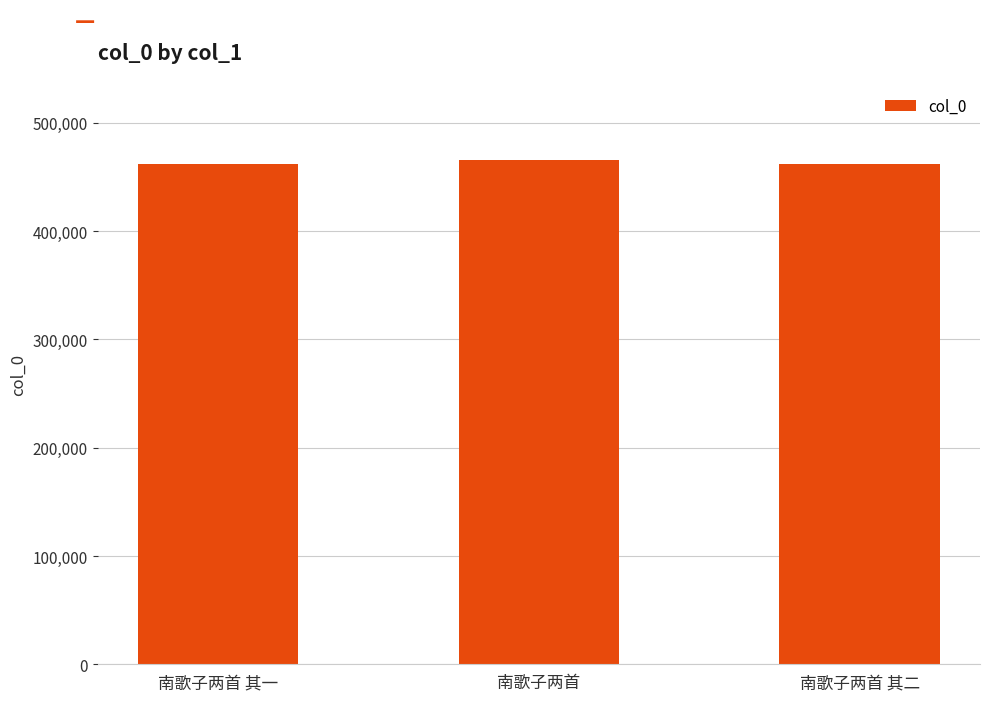

What is the difference between the maximum and minimum values?

3953